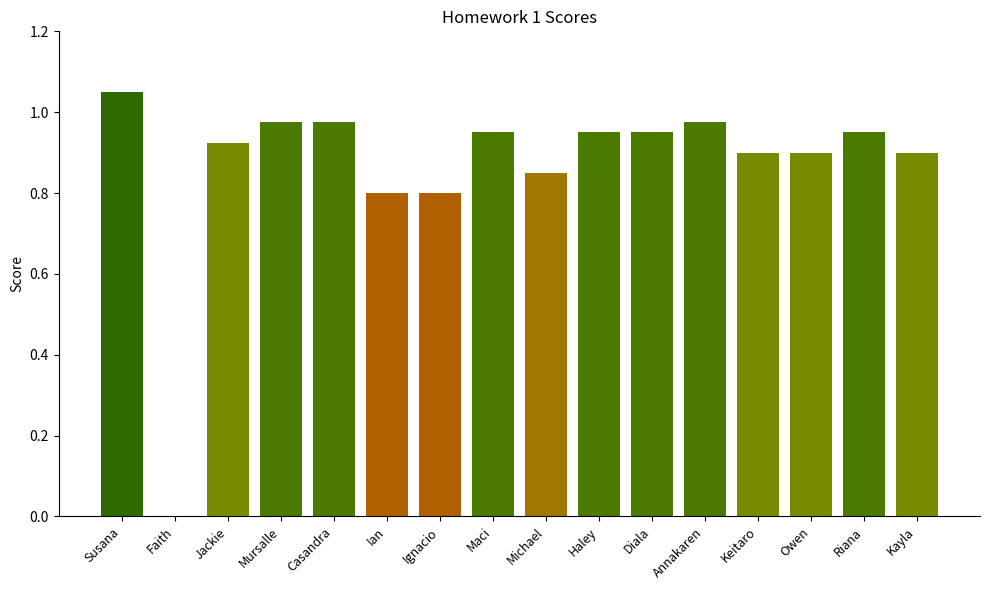

True or false: the data shows 0.2 at Ian.

False